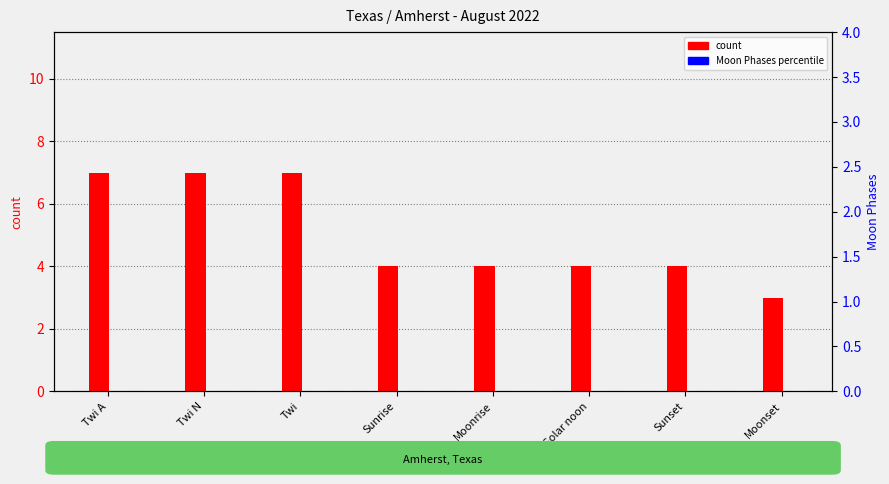

Count the count values in the range 4 to 7.

7